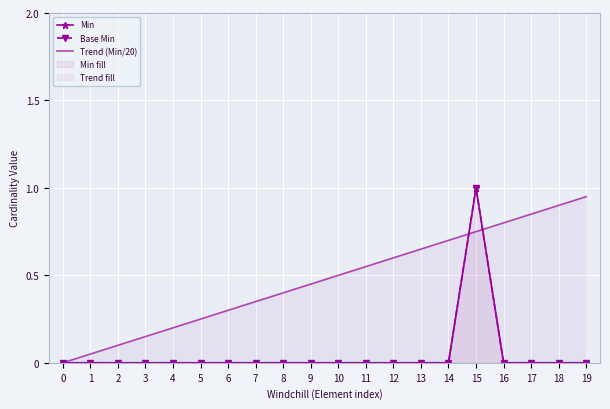

Which has a higher value, 12 or 18?

12